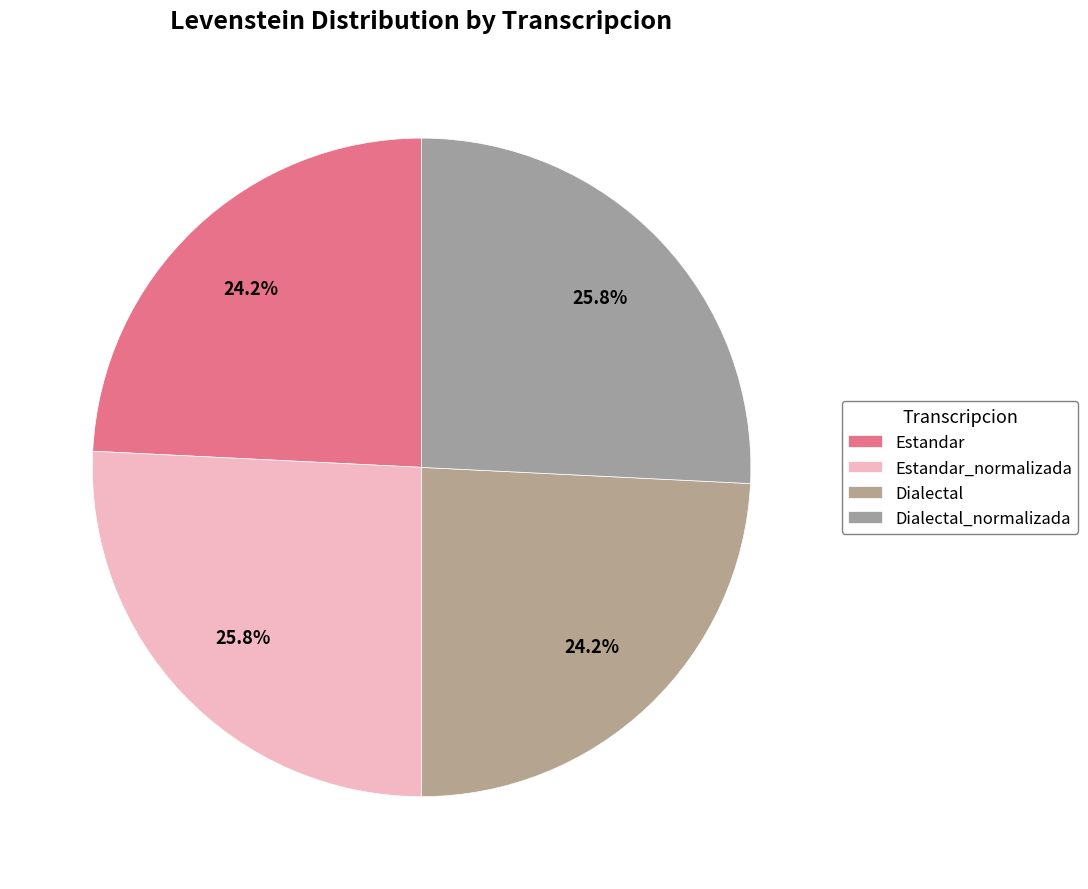

Is there any slice that represents more than half of the pie?

No